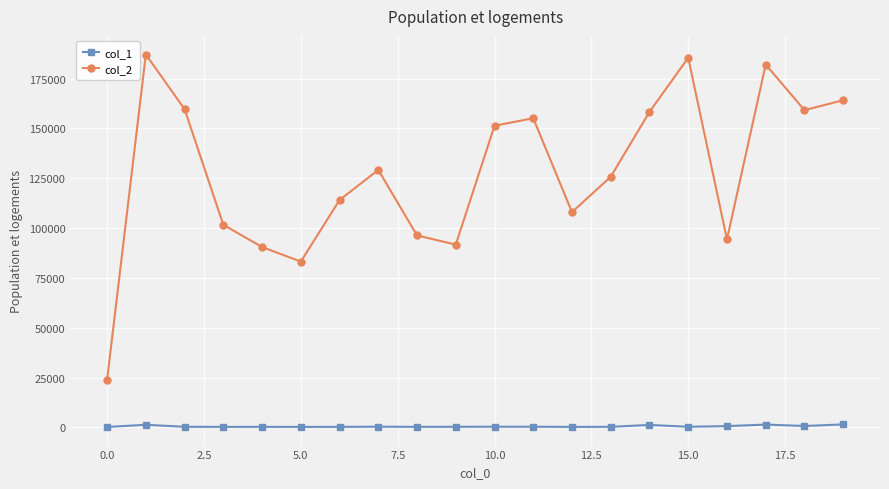

True or false: col_1 and col_2 intersect in this chart.

False